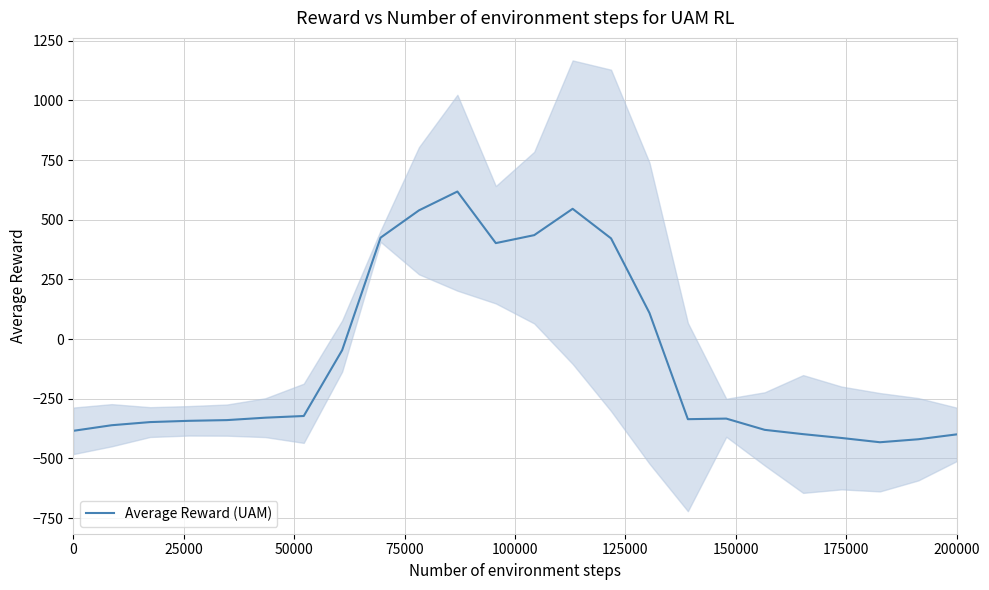

How many positive values are there?

8